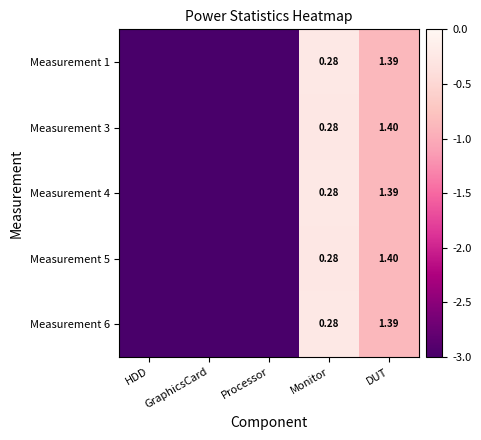

Which has a higher value, HDD or DUT?

DUT